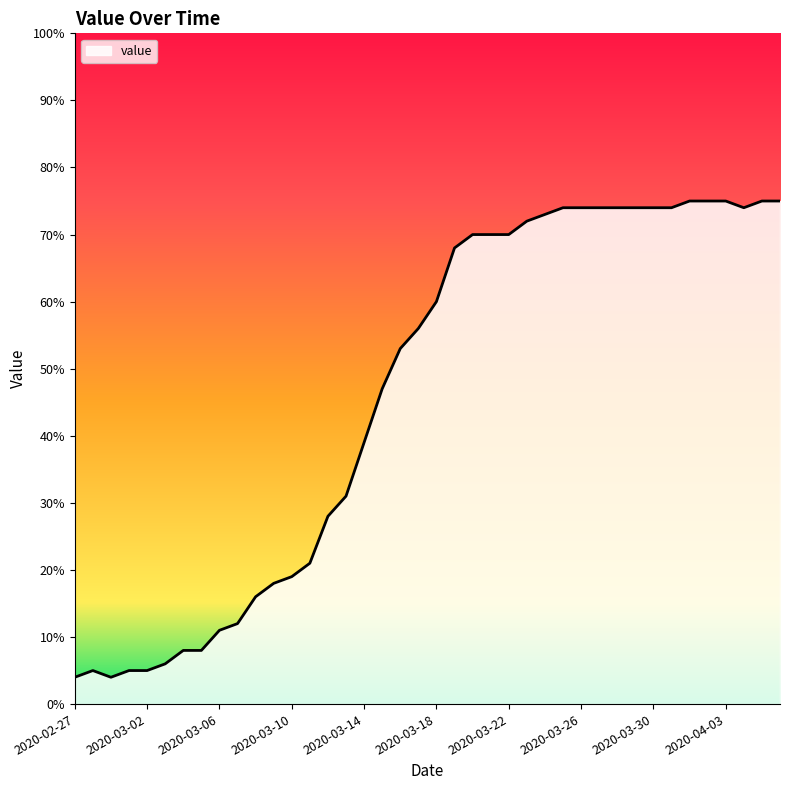

What is the maximum value shown in the chart?

75